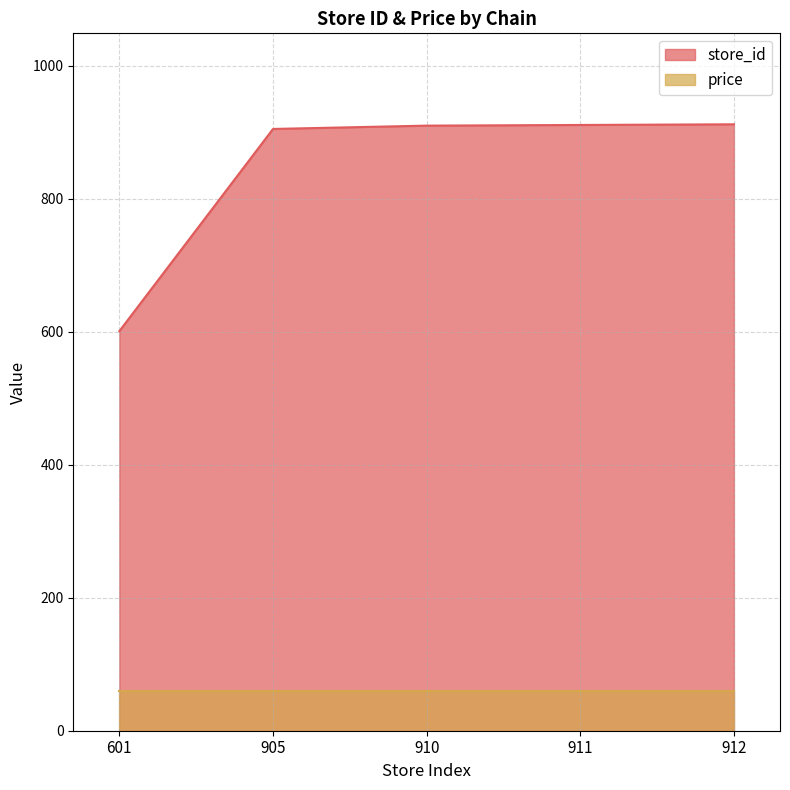

Is it true that the value at 601 is 601?

True